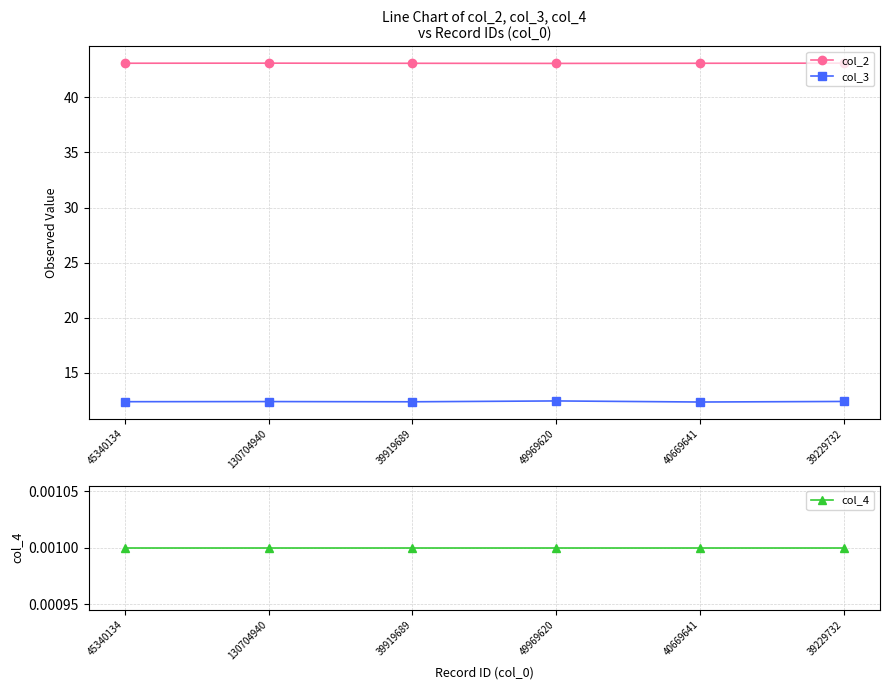

Between 39229732 and 45340134, which is larger?

39229732